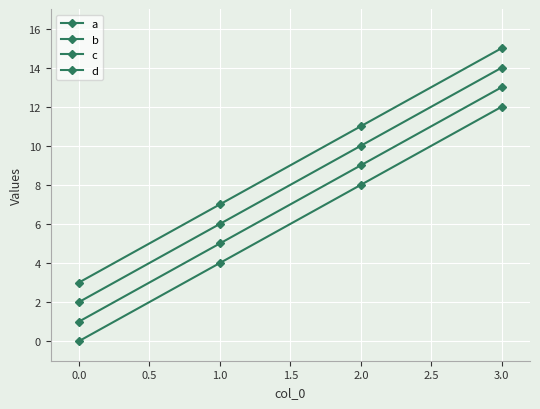

Does the chart have visible grid lines?

Yes